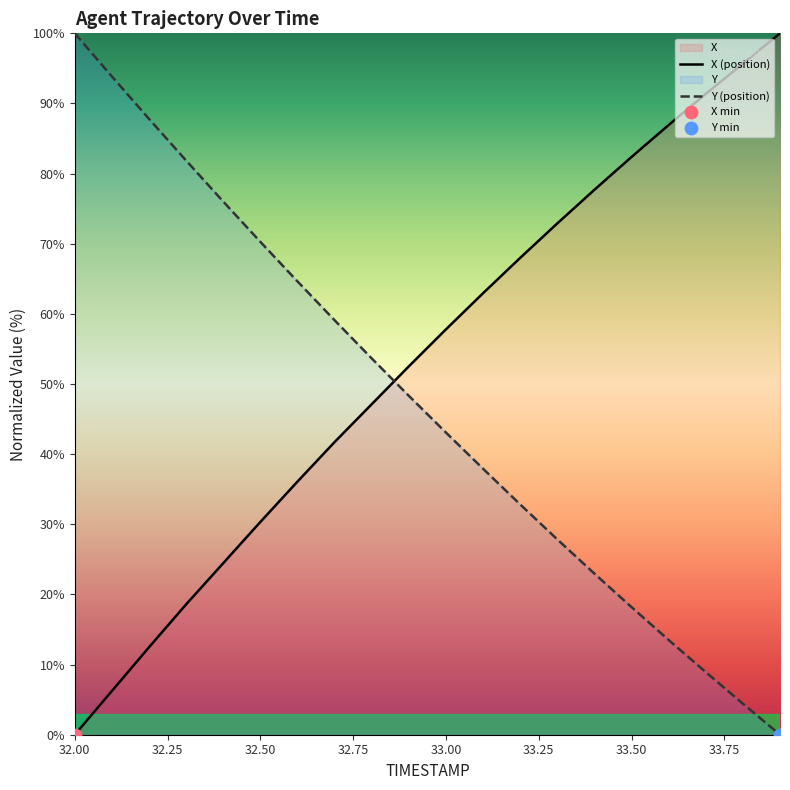

Which series has the largest total across all categories?

X (position)